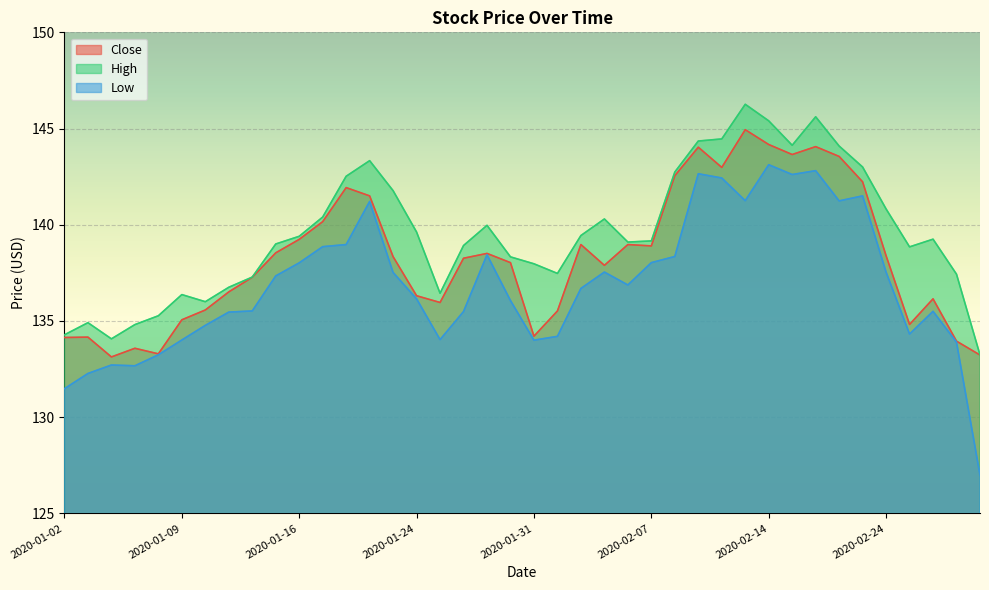

Reading right to left, what are all the values shown in this chart?

Close: 2020-02-28=133.2	2020-02-27=133.9	2020-02-26=136.1	2020-02-25=134.8	2020-02-24=138.4	2020-02-21=142.2	2020-02-20=143.6	2020-02-19=144.1	2020-02-18=143.6	2020-02-14=144.2	2020-02-13=144.9	2020-02-12=143.0	2020-02-11=144.0	2020-02-10=142.6	2020-02-07=138.9	2020-02-06=139.0	2020-02-05=137.9	2020-02-04=139.0	2020-02-03=135.5	2020-01-31=134.2	2020-01-30=138.0	2020-01-29=138.5	2020-01-28=138.3	2020-01-27=136.0	2020-01-24=136.3	2020-01-23=138.3	2020-01-22=141.5	2020-01-21=141.9	2020-01-17=140.2	2020-01-16=139.2	2020-01-15=138.5	2020-01-14=137.3	2020-01-13=136.5	2020-01-10=135.6	2020-01-09=135.1	2020-01-08=133.3	2020-01-07=133.6	2020-01-06=133.1	2020-01-03=134.2	2020-01-02=134.1
High: 2020-02-28=133.2	2020-02-27=137.4	2020-02-26=139.2	2020-02-25=138.9	2020-02-24=140.8	2020-02-21=143.0	2020-02-20=144.1	2020-02-19=145.6	2020-02-18=144.1	2020-02-14=145.4	2020-02-13=146.3	2020-02-12=144.5	2020-02-11=144.4	2020-02-10=142.7	2020-02-07=139.2	2020-02-06=139.1	2020-02-05=140.3	2020-02-04=139.4	2020-02-03=137.5	2020-01-31=138.0	2020-01-30=138.3	2020-01-29=140.0	2020-01-28=138.9	2020-01-27=136.4	2020-01-24=139.6	2020-01-23=141.8	2020-01-22=143.3	2020-01-21=142.5	2020-01-17=140.4	2020-01-16=139.4	2020-01-15=139.0	2020-01-14=137.3	2020-01-13=136.8	2020-01-10=136.0	2020-01-09=136.4	2020-01-08=135.3	2020-01-07=134.8	2020-01-06=134.1	2020-01-03=134.9	2020-01-02=134.3
Low: 2020-02-28=127.0	2020-02-27=133.9	2020-02-26=135.5	2020-02-25=134.3	2020-02-24=137.5	2020-02-21=141.5	2020-02-20=141.2	2020-02-19=142.8	2020-02-18=142.6	2020-02-14=143.1	2020-02-13=141.2	2020-02-12=142.4	2020-02-11=142.6	2020-02-10=138.4	2020-02-07=138.0	2020-02-06=136.9	2020-02-05=137.5	2020-02-04=136.7	2020-02-03=134.2	2020-01-31=134.0	2020-01-30=136.1	2020-01-29=138.4	2020-01-28=135.5	2020-01-27=134.0	2020-01-24=136.1	2020-01-23=137.5	2020-01-22=141.2	2020-01-21=139.0	2020-01-17=138.9	2020-01-16=138.0	2020-01-15=137.3	2020-01-14=135.5	2020-01-13=135.5	2020-01-10=134.8	2020-01-09=134.0	2020-01-08=133.2	2020-01-07=132.7	2020-01-06=132.7	2020-01-03=132.3	2020-01-02=131.5